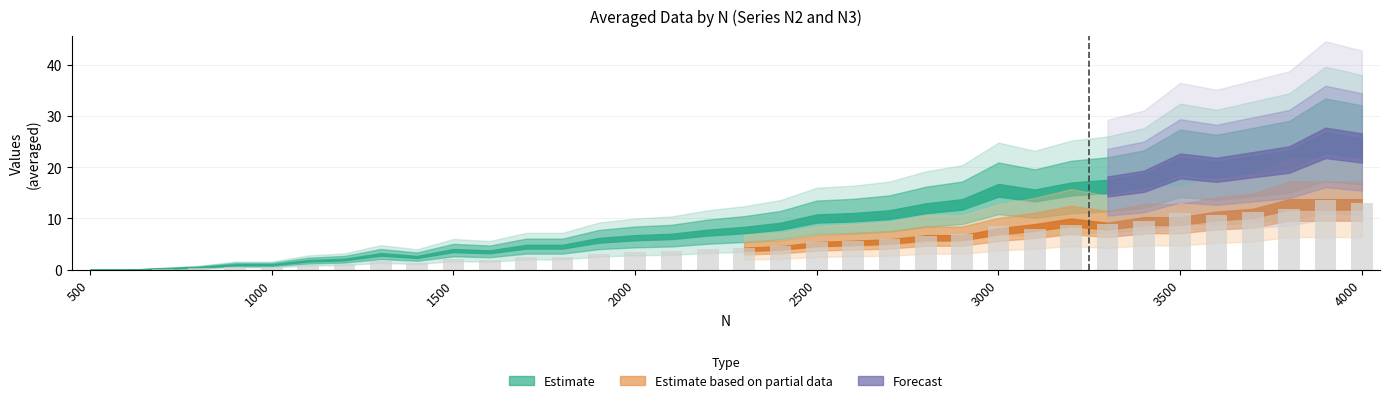

How many series are shown in this chart?

1